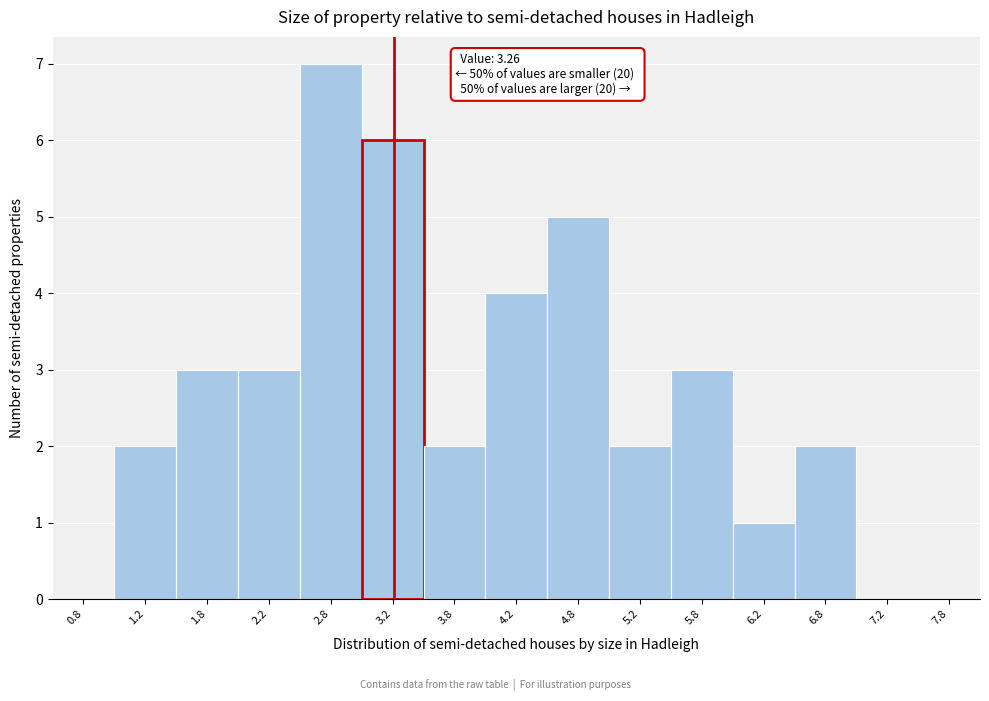

Over which range of the x-axis is the bar tallest?

2.5 to 3.0